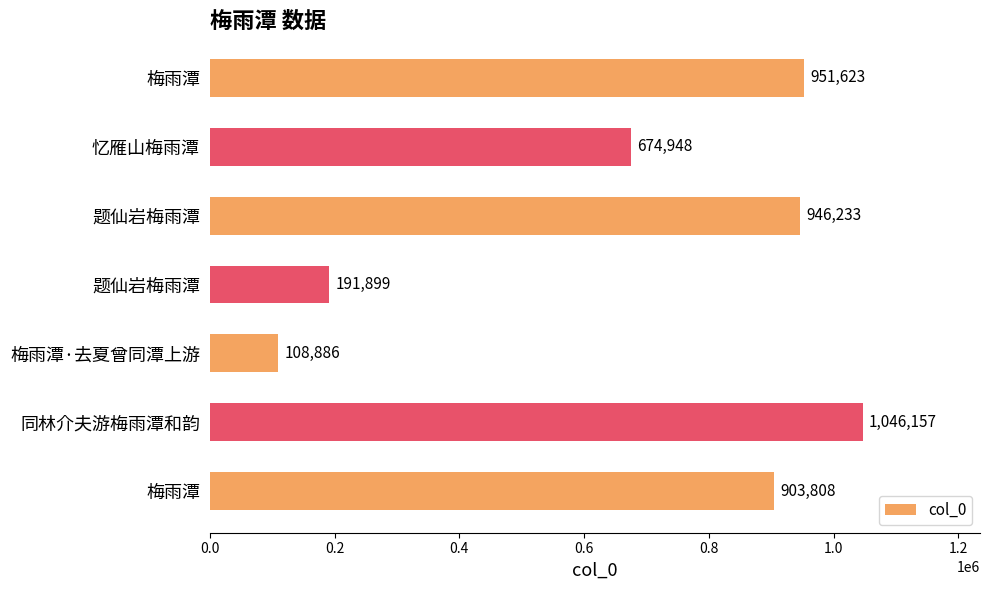

Does the chart contain any negative values?

No